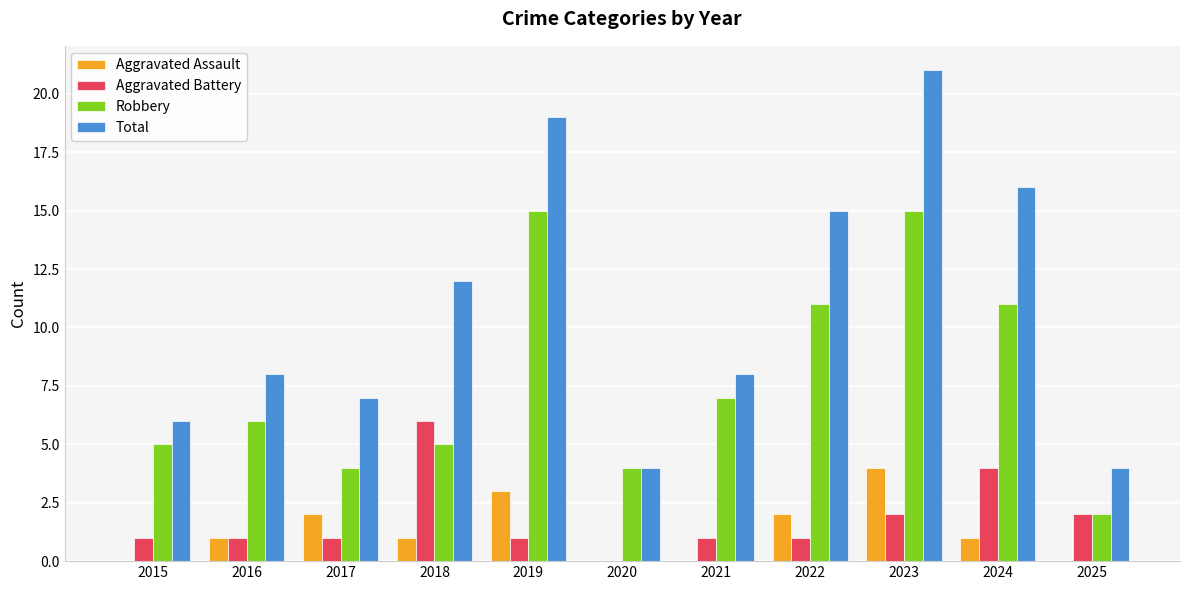

Reading left to right, list all the values displayed in this chart.

Aggravated Assault: 2015=0	2016=1	2017=2	2018=1	2019=3	2020=0	2021=0	2022=2	2023=4	2024=1	2025=0
Aggravated Battery: 2015=1	2016=1	2017=1	2018=6	2019=1	2020=0	2021=1	2022=1	2023=2	2024=4	2025=2
Robbery: 2015=5	2016=6	2017=4	2018=5	2019=15	2020=4	2021=7	2022=11	2023=15	2024=11	2025=2
Total: 2015=6	2016=8	2017=7	2018=12	2019=19	2020=4	2021=8	2022=15	2023=21	2024=16	2025=4